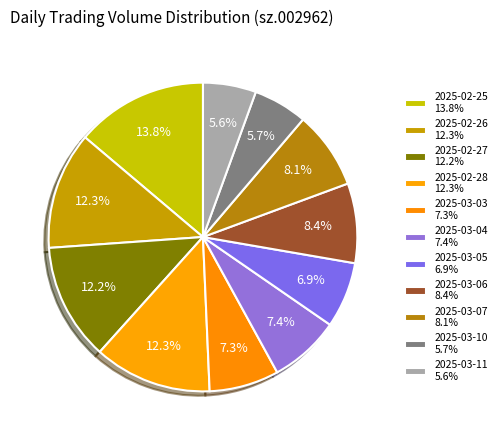

How many slices are in this pie chart?

11